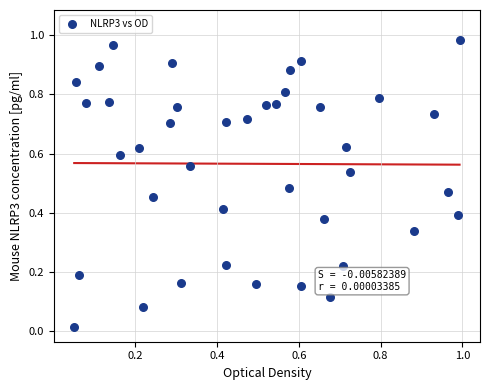

Count the number of points in this scatter plot.

40